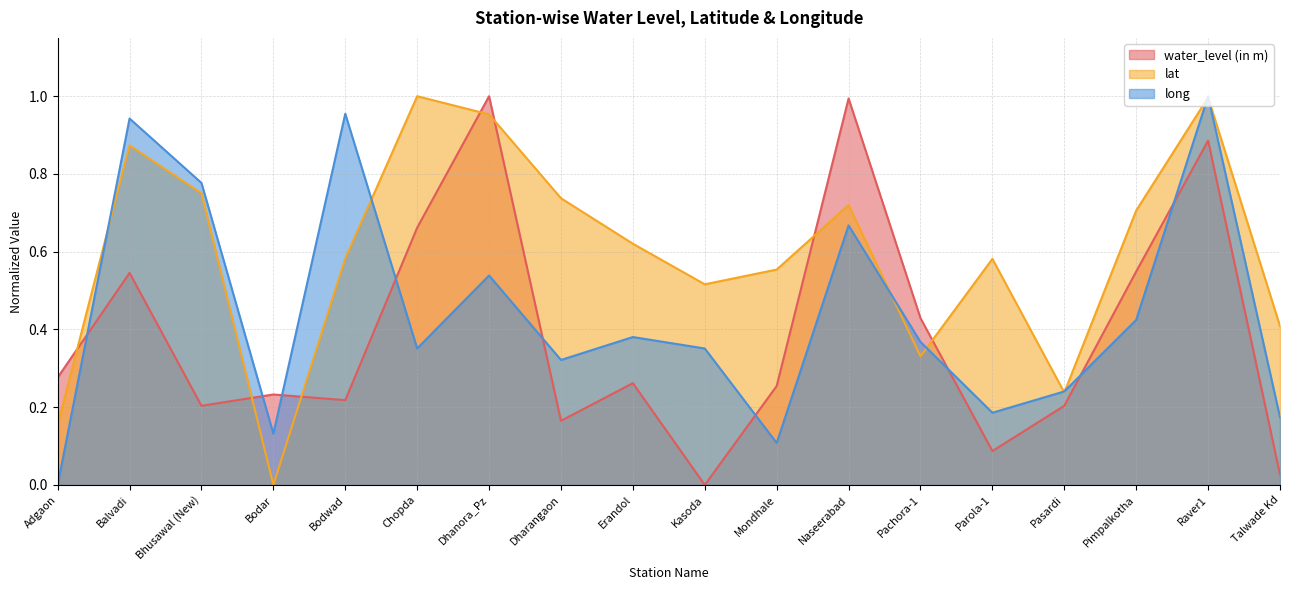

At which label is water_level (in m) closest to 0?

Kasoda